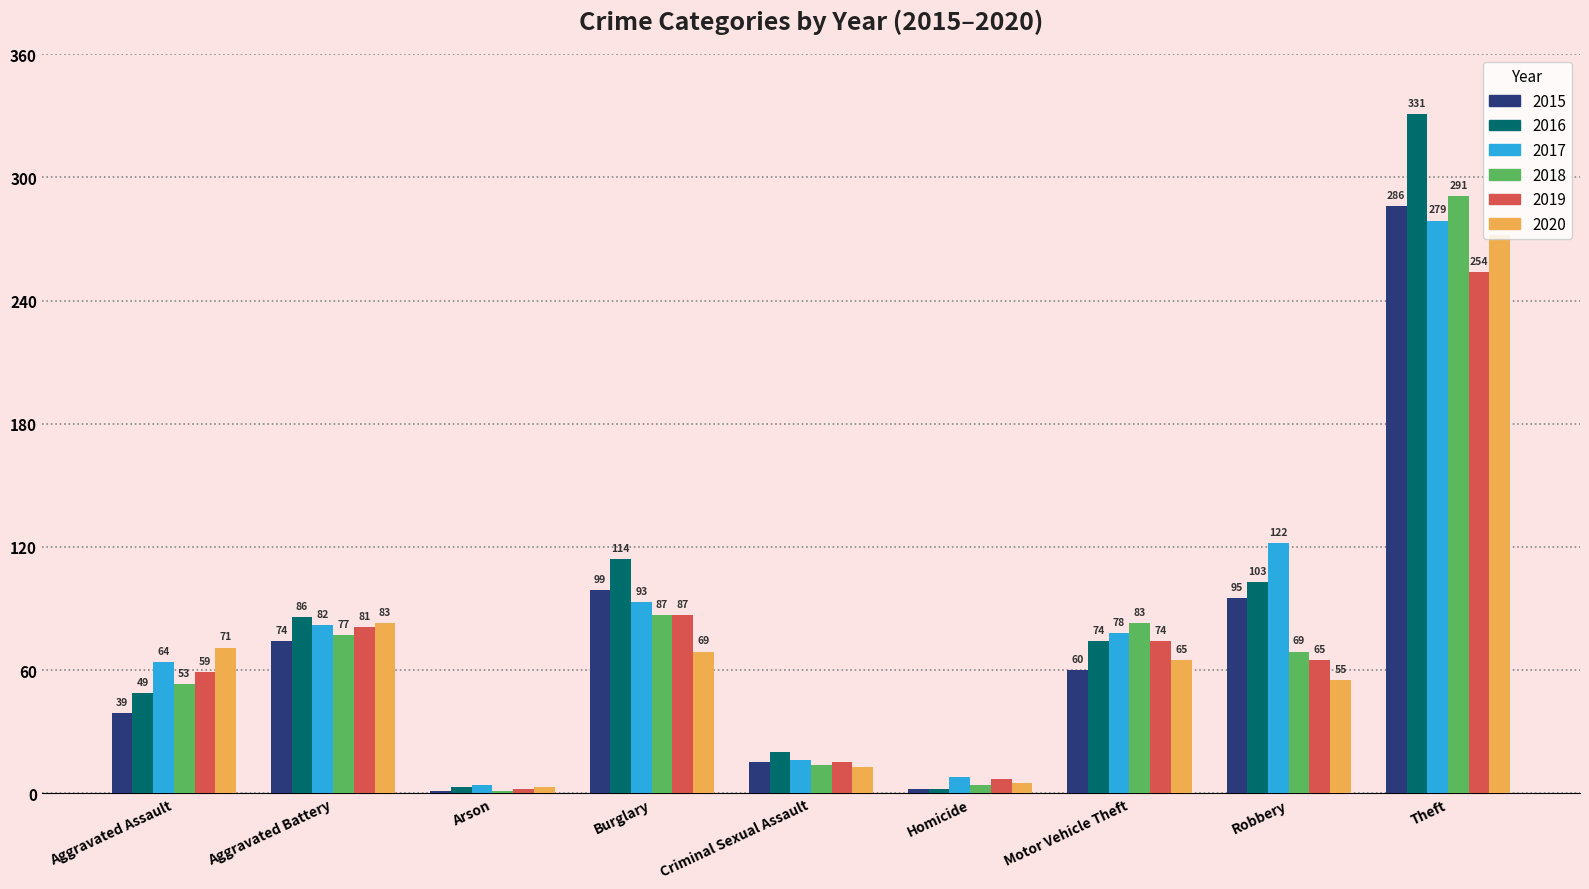

What is the spread (max minus min) of values at Arson?

3